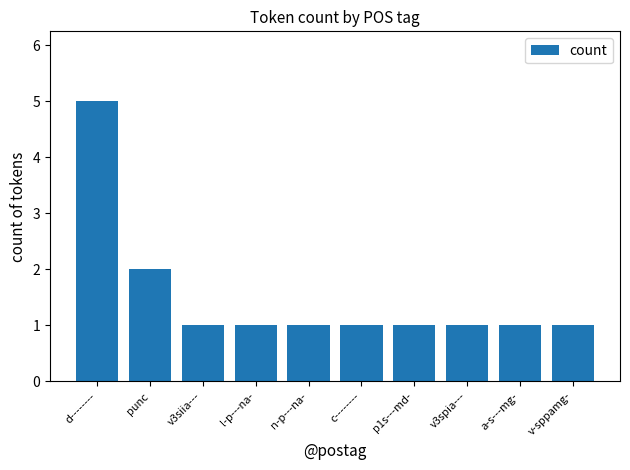

What is the ratio of the value at v3spia--- to the value at p1s---md-?

1.0